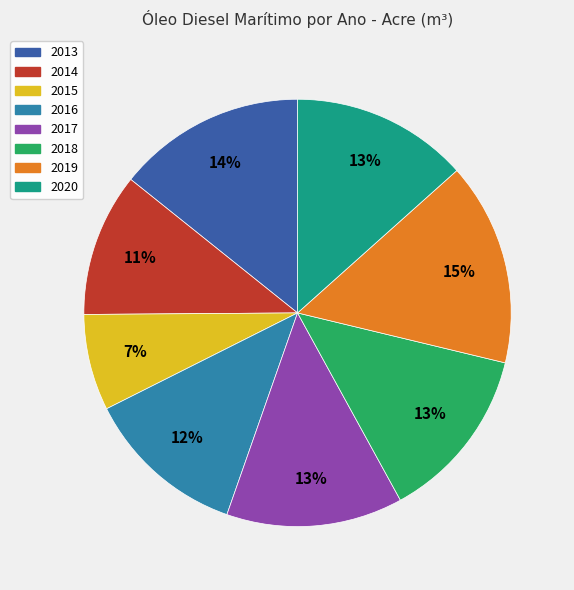

What is the ratio of the value at 2017 to the value at 2014?

1.2